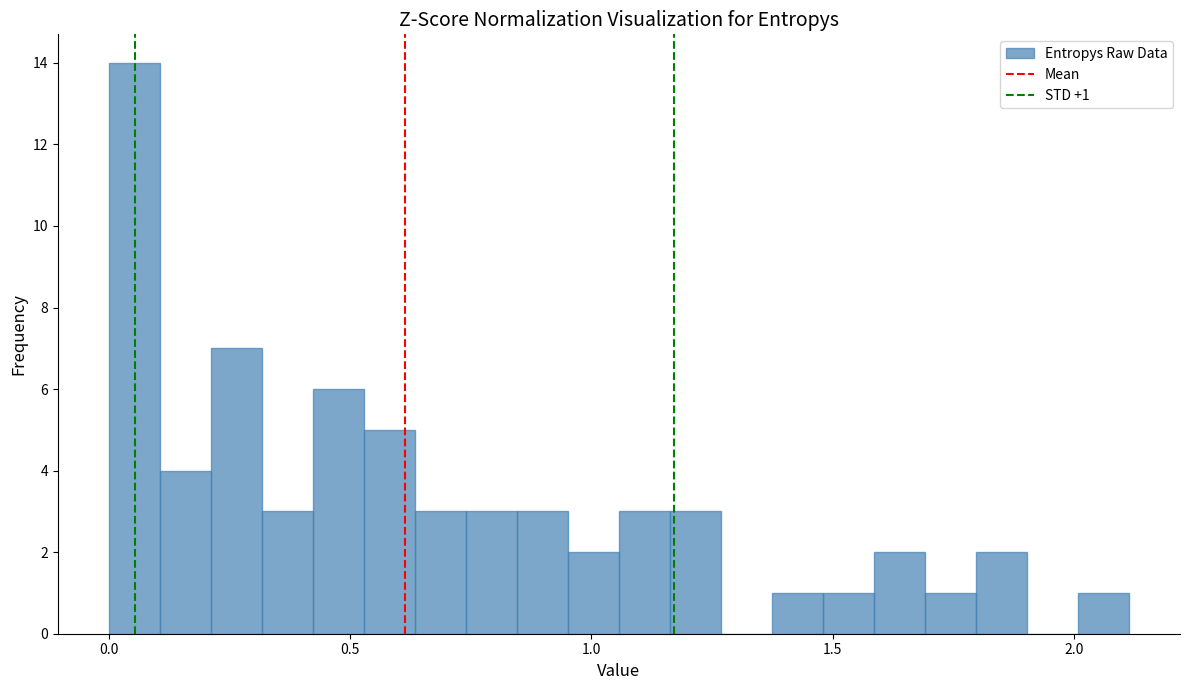

Read against the x-axis, roughly where is the centre of the tallest bar?

0.05